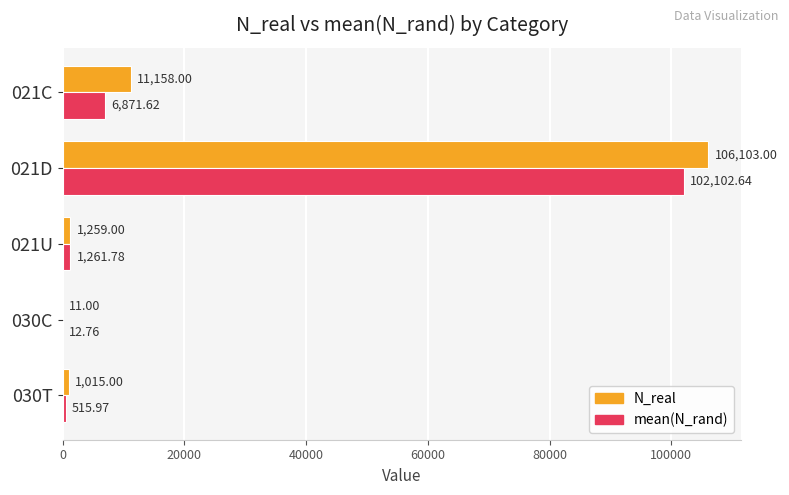

Which series has the largest range (max minus min)?

N_real